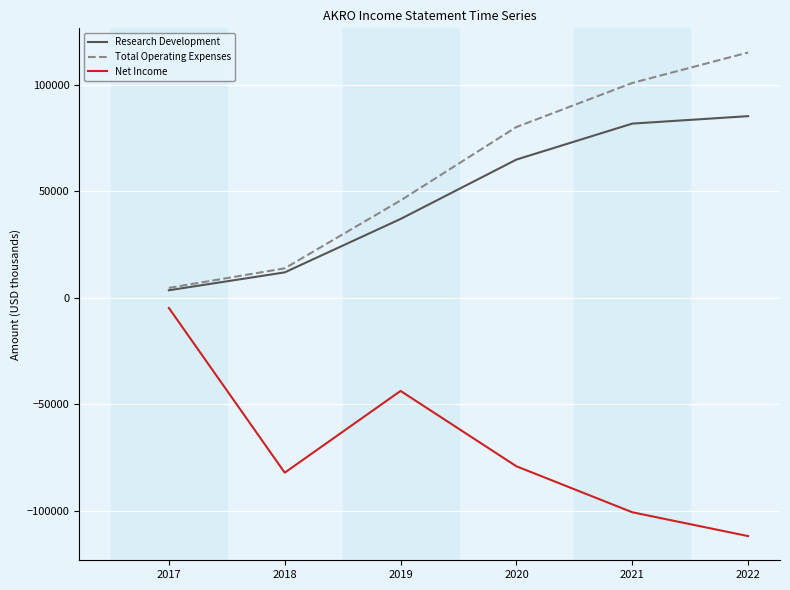

Rank the series by their maximum value, from highest to lowest.

Total Operating Expenses, Research Development, Net Income